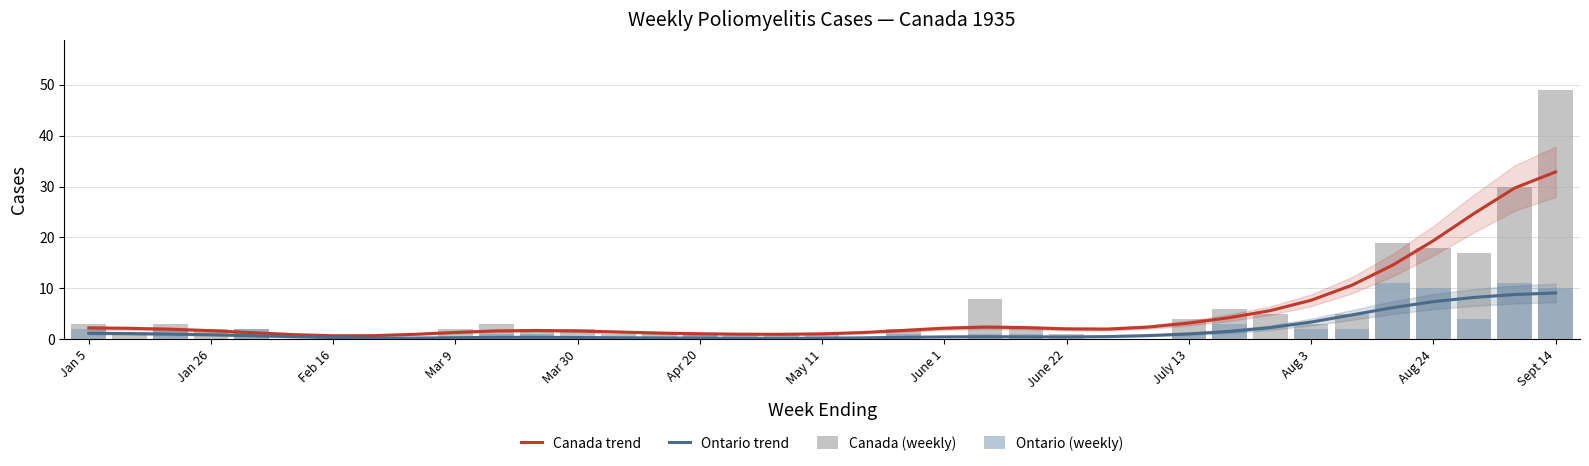

What are all the series names shown in the legend?

Canada trend, Ontario trend, Canada (weekly), Ontario (weekly)